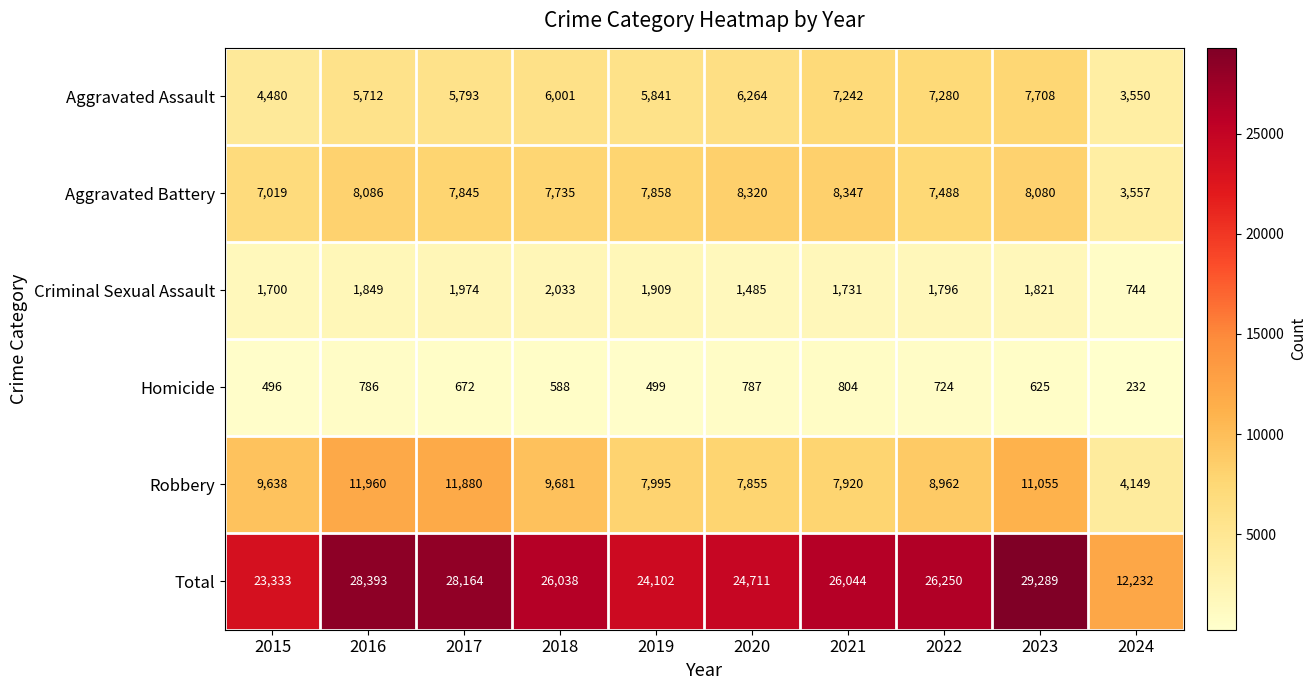

What is the total value across all series at 2021?

52088